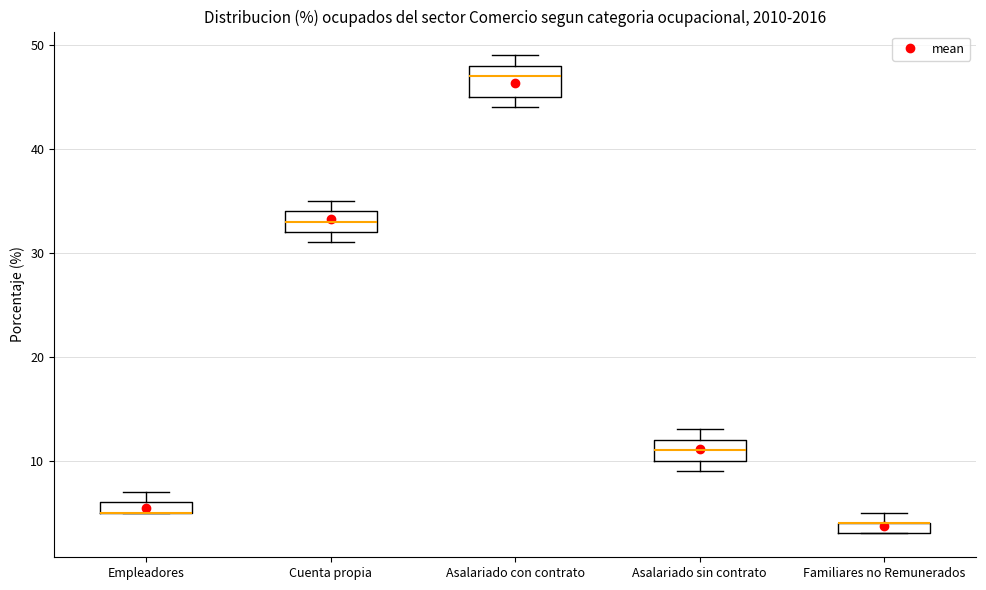

Where is the upper edge of the box for Familiares no Remunerados on the y-axis? The values are not printed on the chart, so give them approximately, as read against the axis.

4